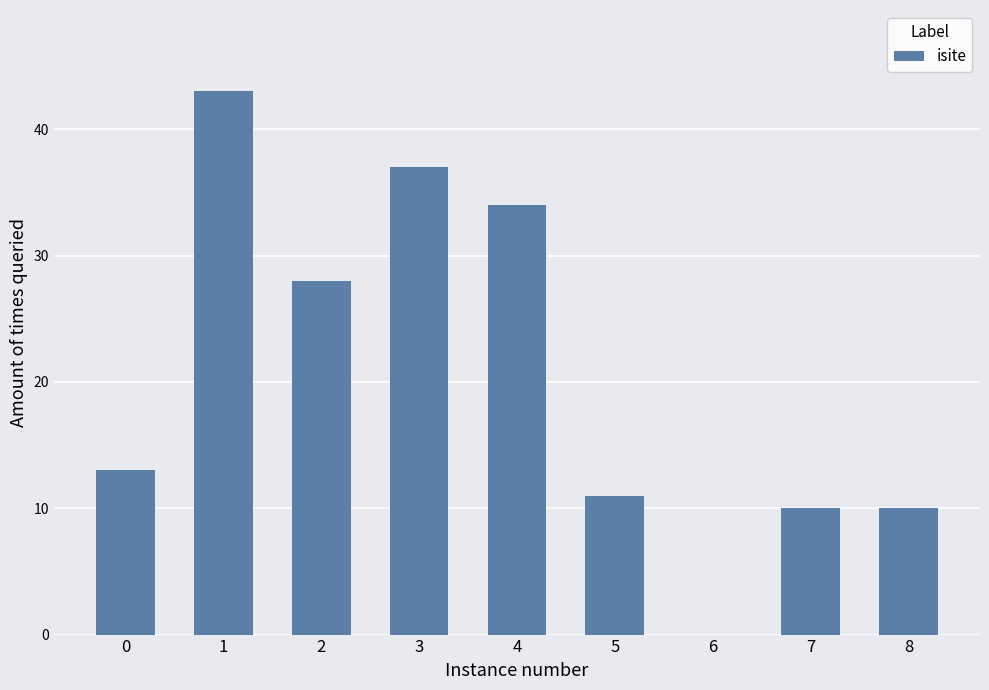

What is the greatest value displayed?

43